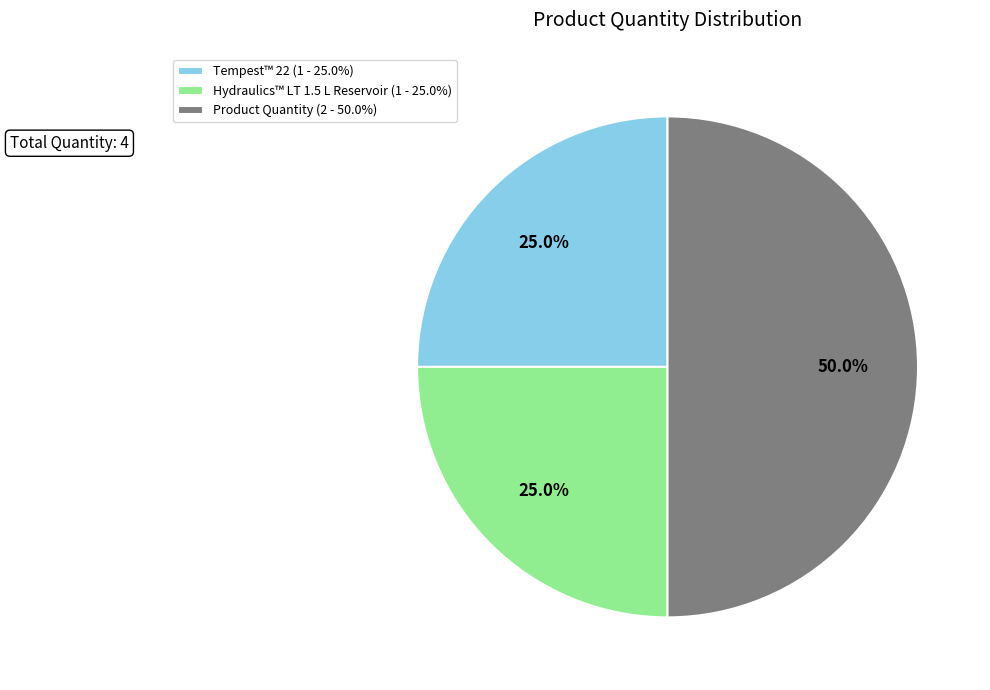

What is the ratio of the value at Hydraulics™ LT 1.5 L Reservoir (1 - 25.0%) to the value at Product Quantity (2 - 50.0%)?

0.5